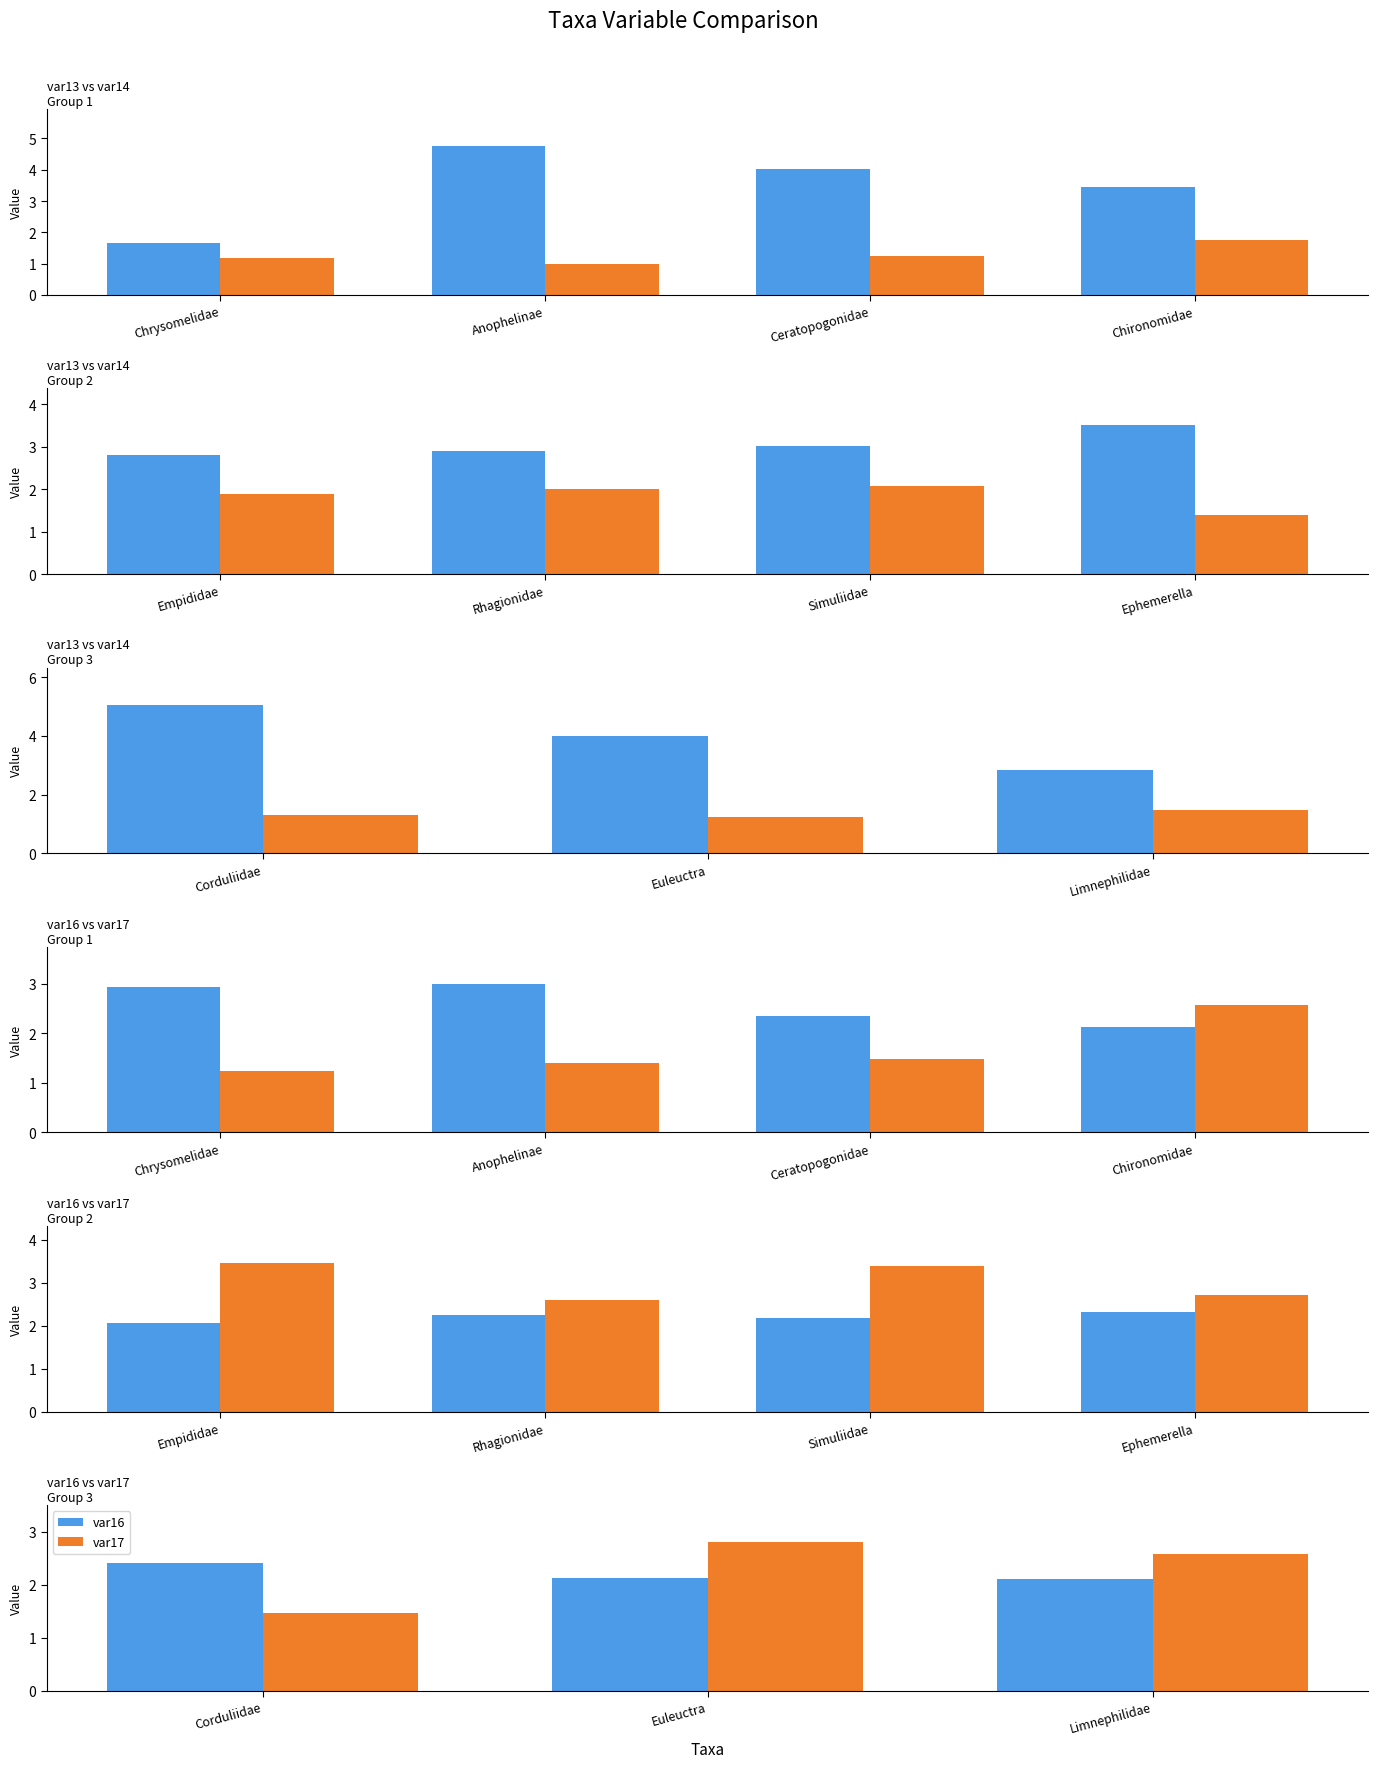

Does the chart contain any negative values?

No